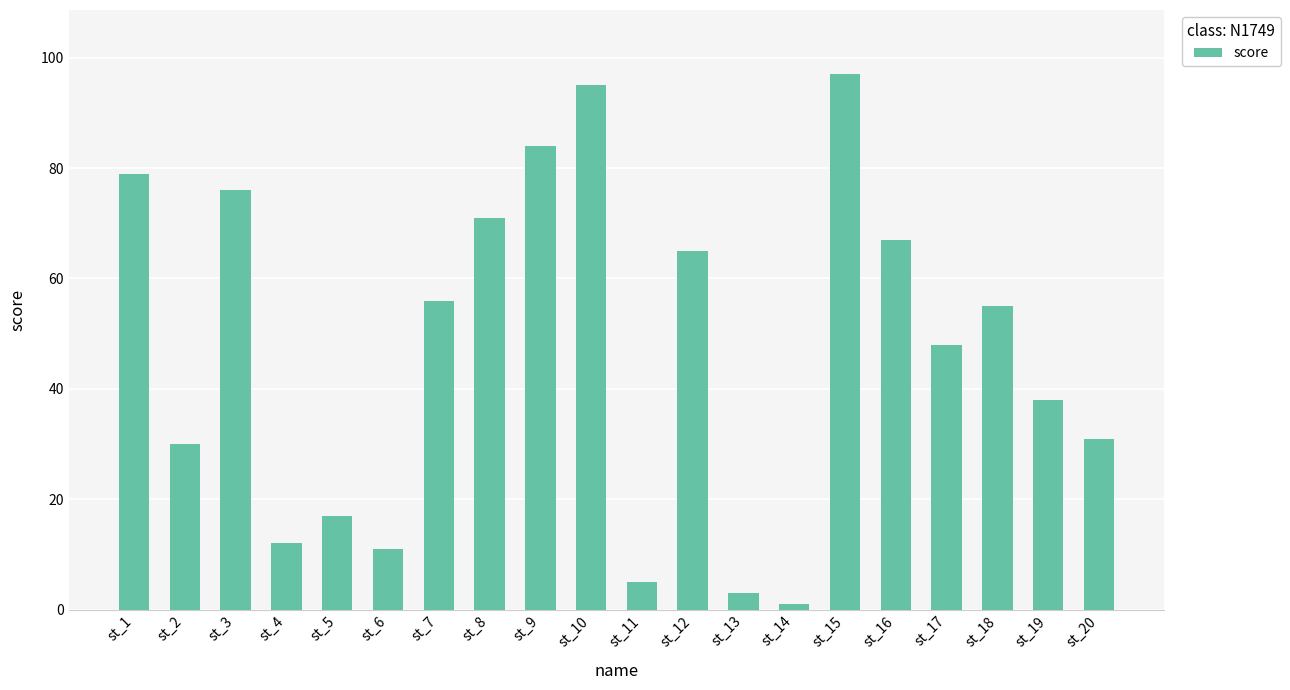

Approximately how many times larger is the value at st_3 compared to st_10?

0.8